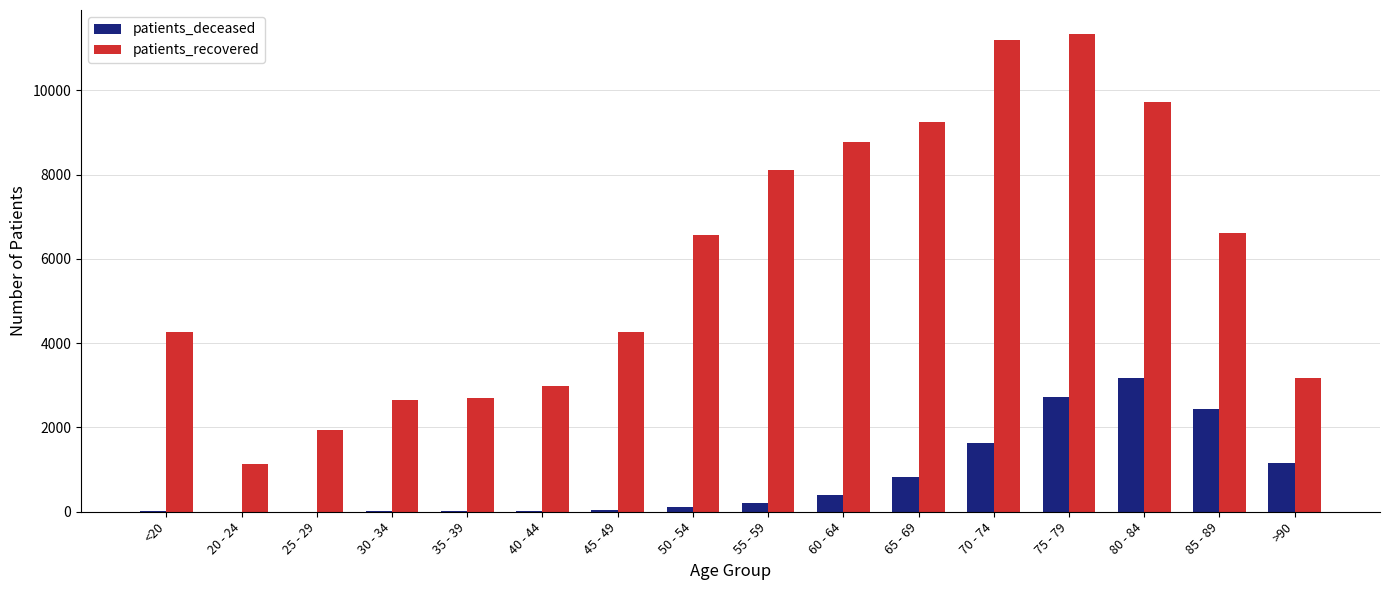

At which category is the sum across all series the highest?

75 - 79